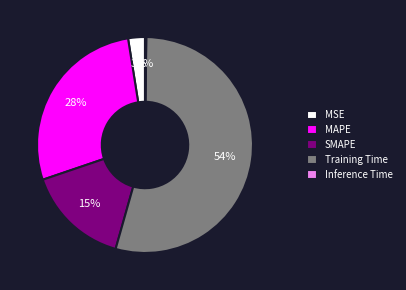

To the nearest percent, what is the difference between the MSE and MAPE slice percentages?

25%